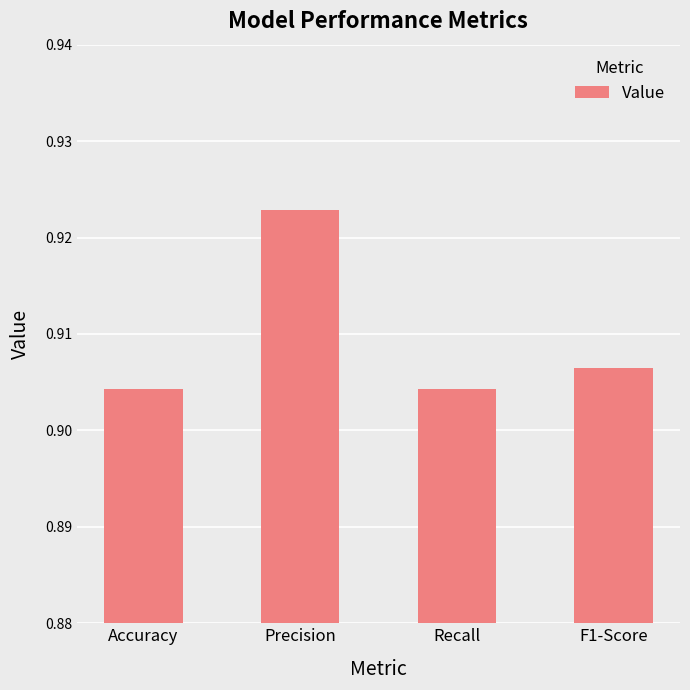

The chart shows a value of 0.6 at Recall. True or false?

False